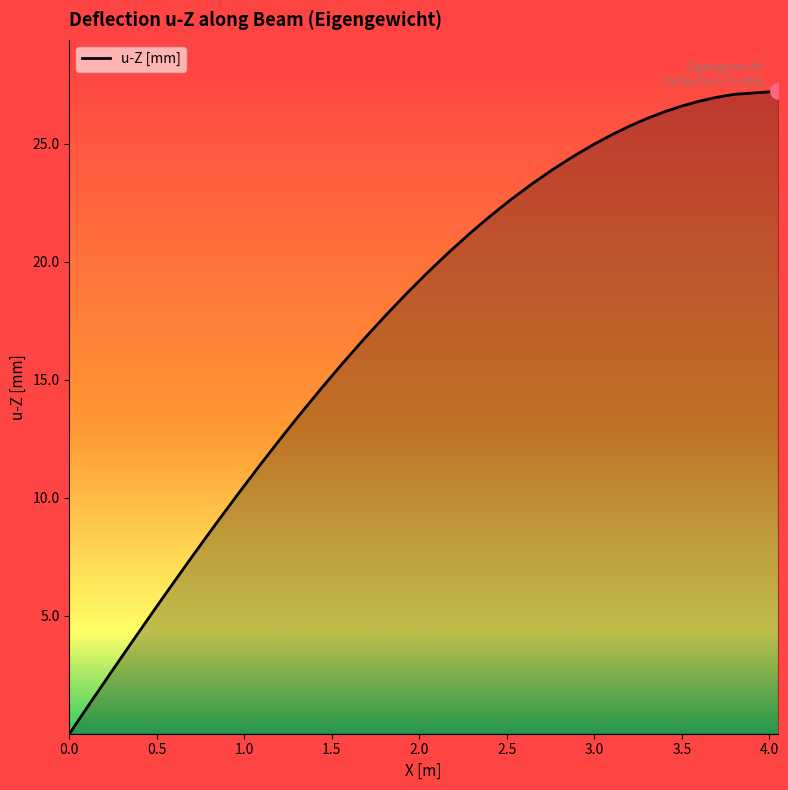

What is the maximum value shown in the chart?

27.2